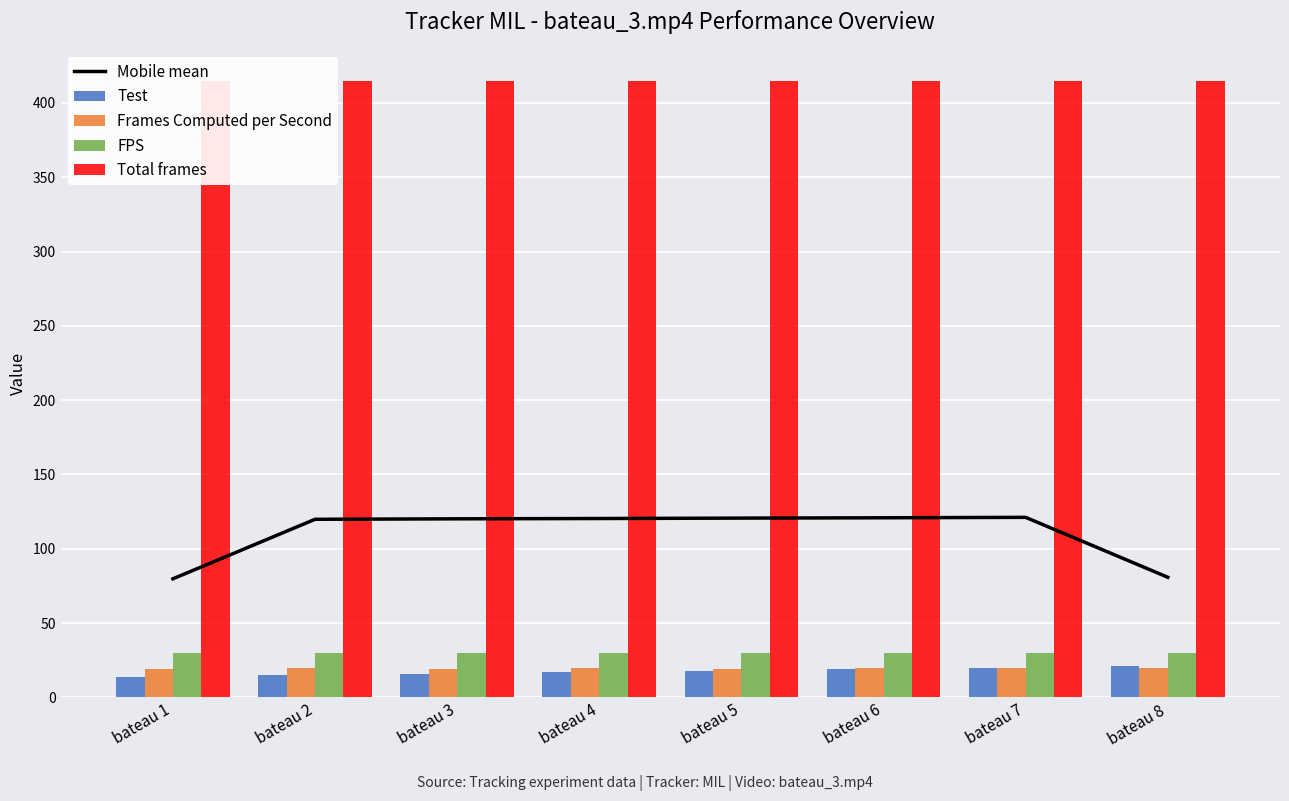

Is the value of Total frames at bateau 8 greater than the value of Test at bateau 1?

Yes